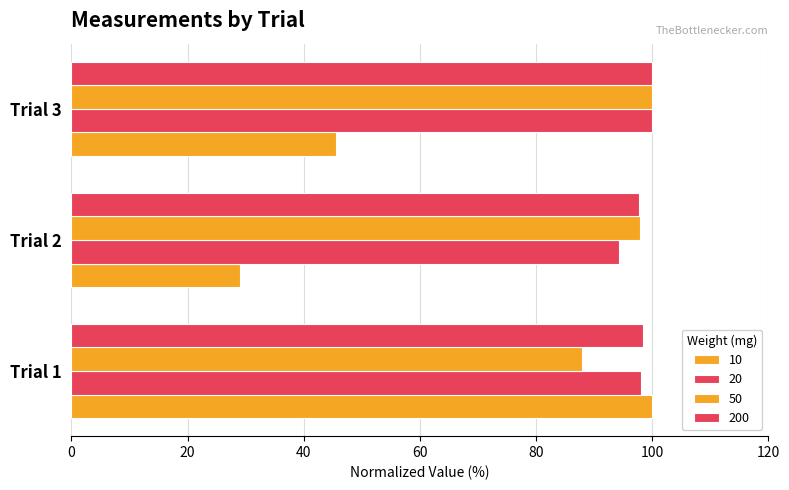

How many distinct data groups are displayed?

4